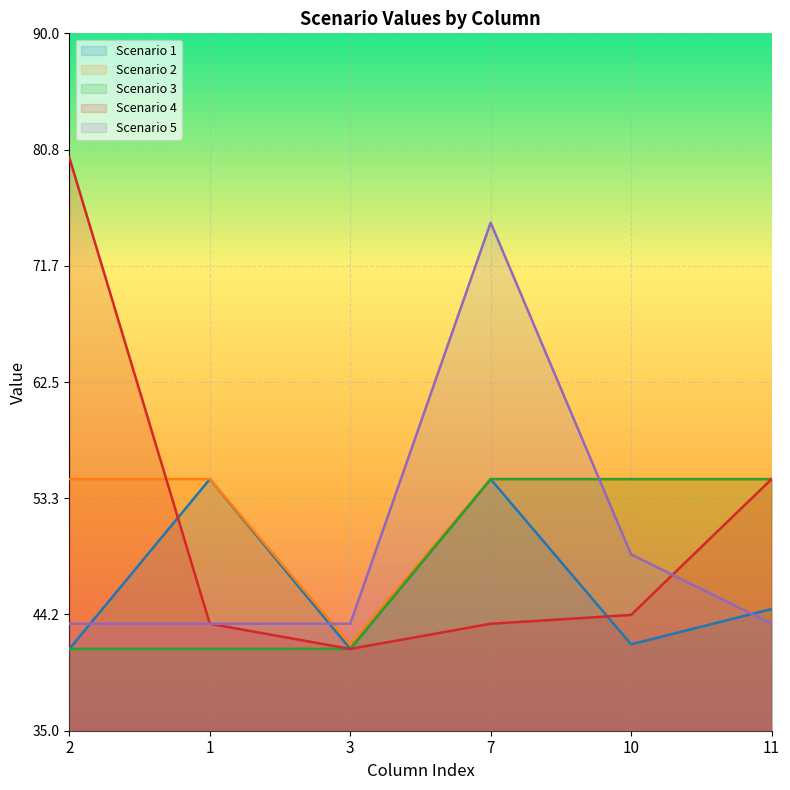

True or false: Scenario 1 has more than 0 interior local peaks.

True